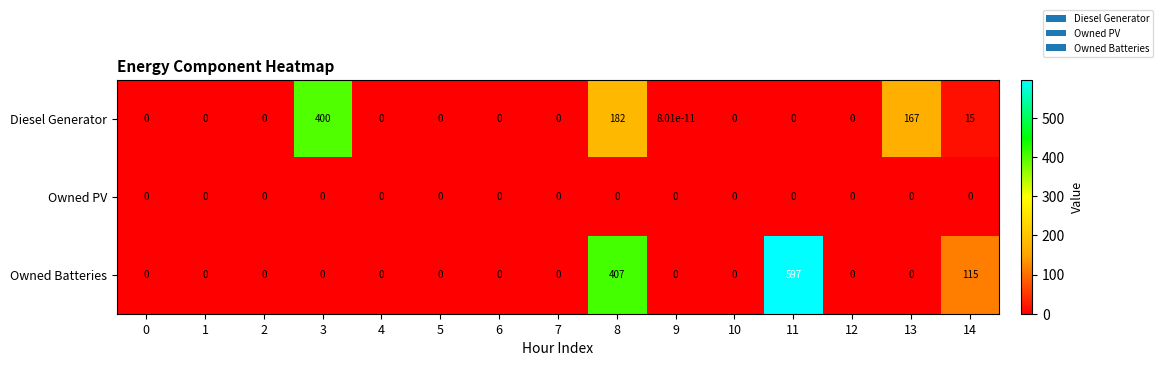

The Diesel Generator series shows 274.5 at 8. True or false?

False